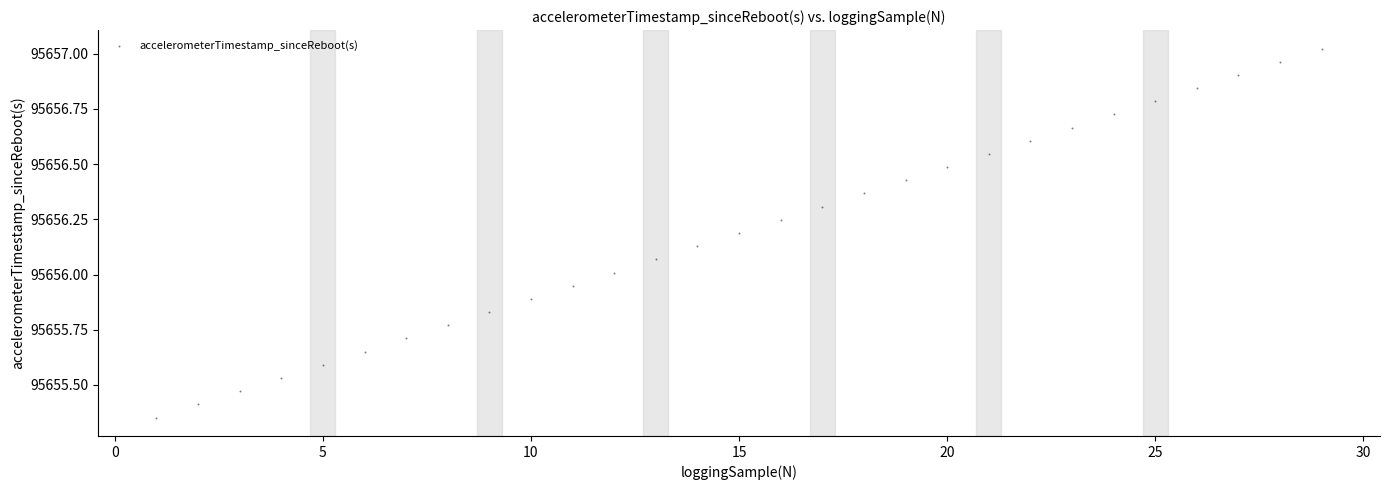

What is the range of Y values (max minus min)?

1.7